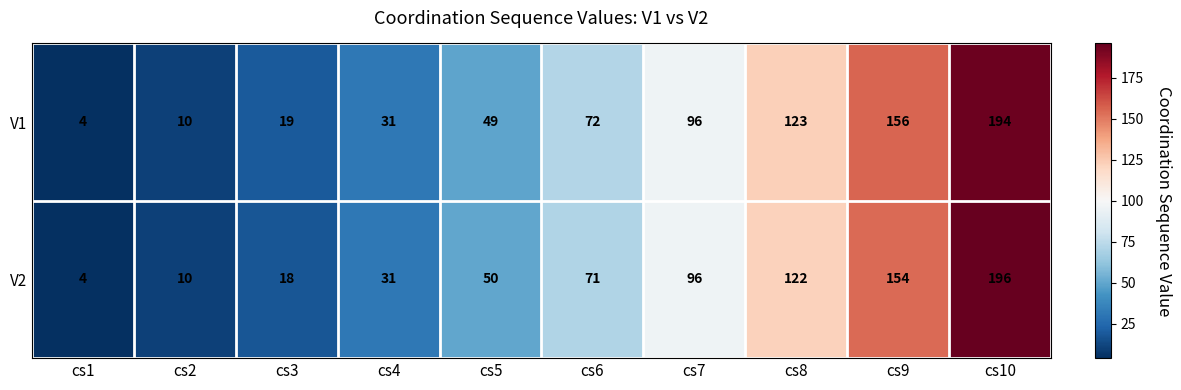

Which series has the largest total across all categories?

V1